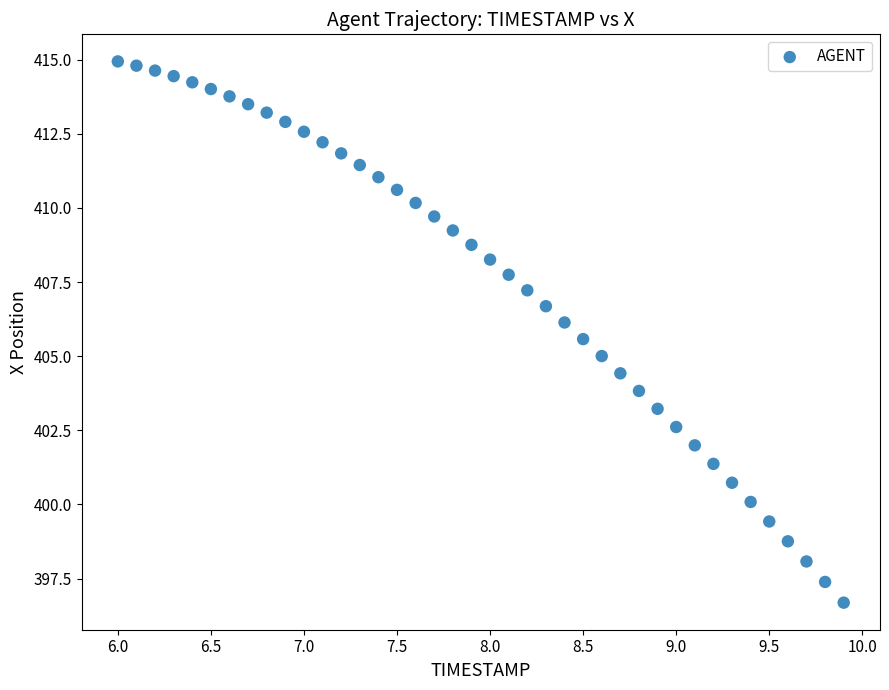

What is the range of Y values (max minus min)?

18.2